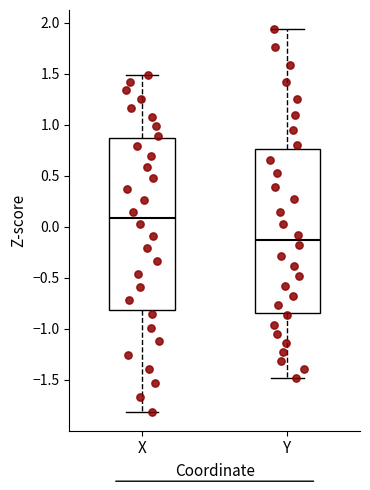

Which box's median line is the highest?

X